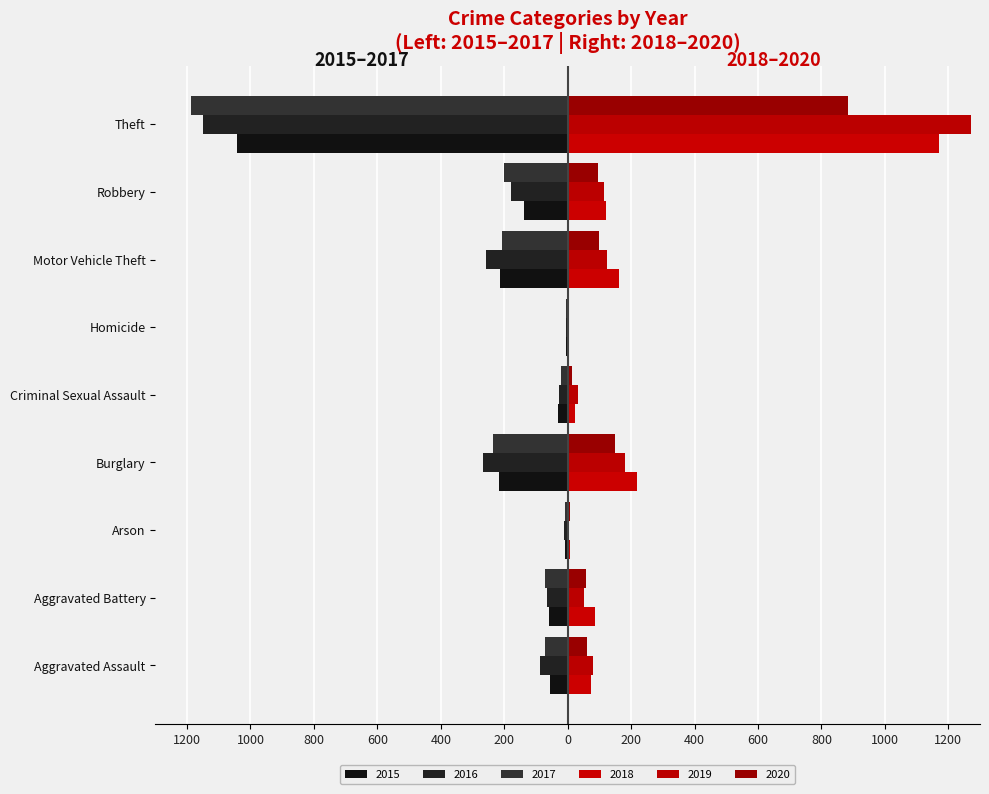

Reading left to right, extract all data points from this chart.

2015: Aggravated Assault=-56	Aggravated Battery=-60	Arson=-10	Burglary=-216	Criminal Sexual Assault=-29	Homicide=-5	Motor Vehicle Theft=-212	Robbery=-139	Theft=-1041
2016: Aggravated Assault=-88	Aggravated Battery=-66	Arson=-12	Burglary=-266	Criminal Sexual Assault=-26	Homicide=-4	Motor Vehicle Theft=-259	Robbery=-178	Theft=-1151
2017: Aggravated Assault=-72	Aggravated Battery=-71	Arson=-7	Burglary=-237	Criminal Sexual Assault=-22	Homicide=-4	Motor Vehicle Theft=-208	Robbery=-202	Theft=-1188
2018: Aggravated Assault=72	Aggravated Battery=86	Arson=7	Burglary=218	Criminal Sexual Assault=24	Homicide=4	Motor Vehicle Theft=163	Robbery=121	Theft=1170
2019: Aggravated Assault=80	Aggravated Battery=53	Arson=5	Burglary=182	Criminal Sexual Assault=31	Homicide=4	Motor Vehicle Theft=123	Robbery=116	Theft=1272
2020: Aggravated Assault=62	Aggravated Battery=57	Arson=7	Burglary=148	Criminal Sexual Assault=15	Homicide=5	Motor Vehicle Theft=99	Robbery=97	Theft=884